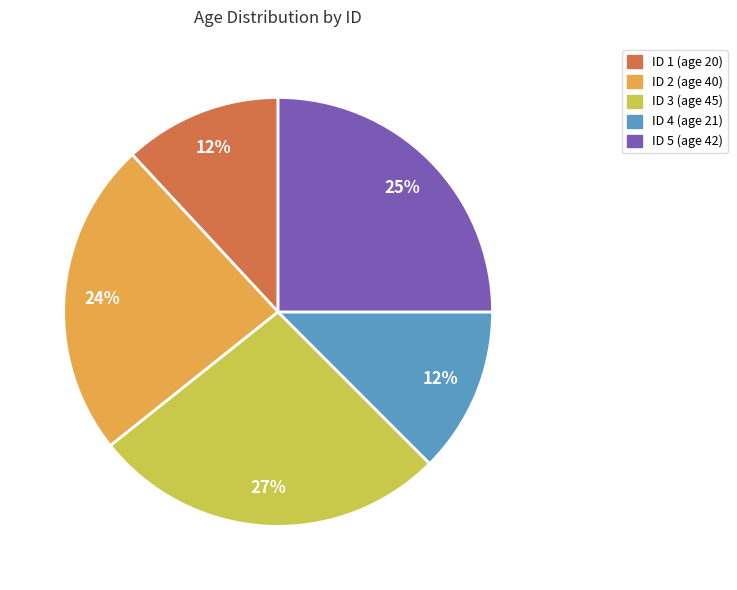

Is the sum of ID 1 (age 20) and ID 4 (age 21) greater than half?

No